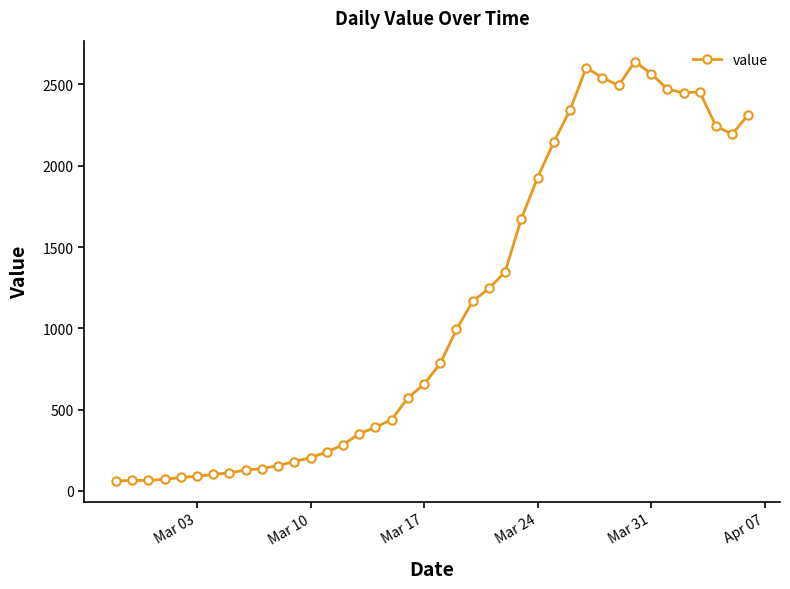

What is the minimum value shown in the chart?

61